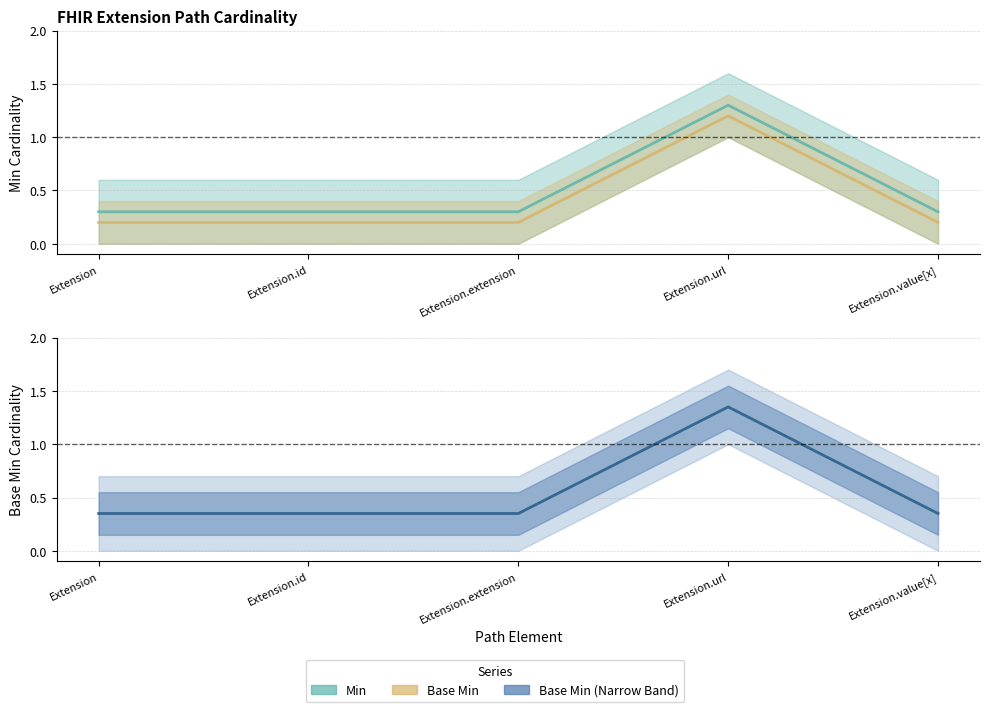

True or false: Base Min and Min intersect in this chart.

False